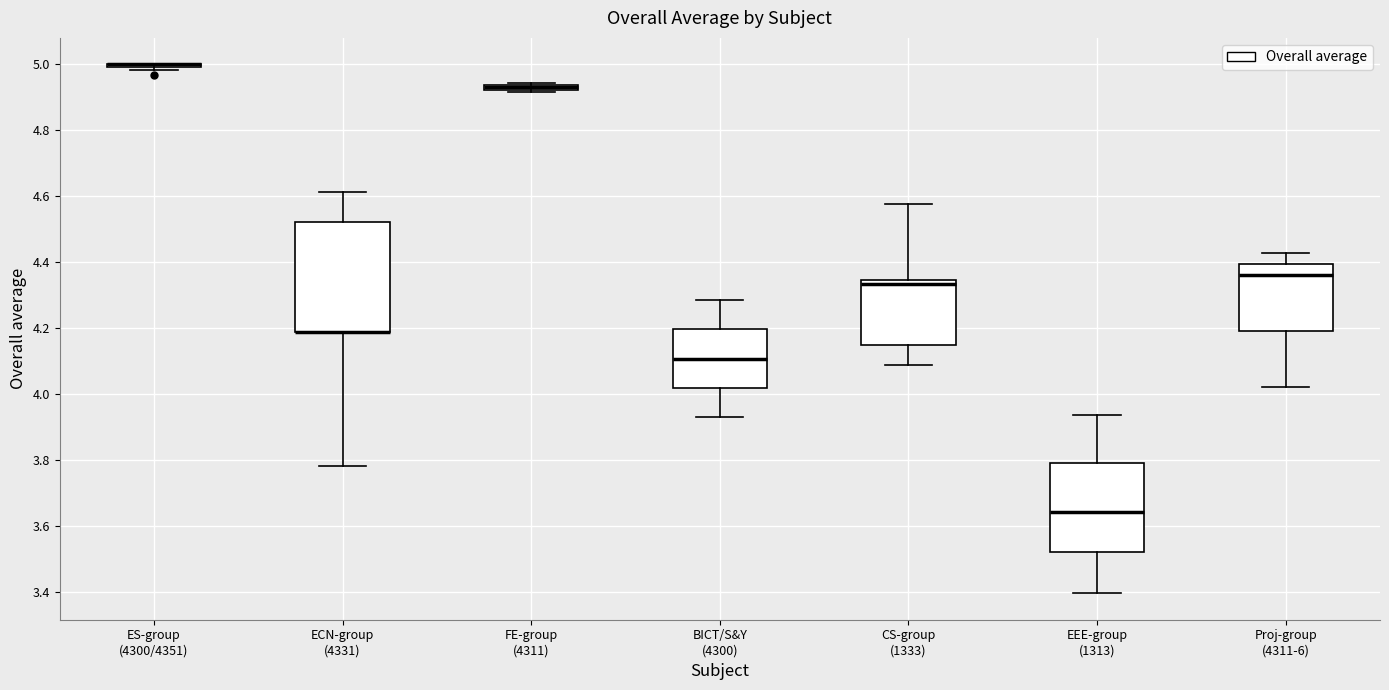

Comparing the boxes themselves (not the whiskers), which one is the tallest?

ECN-group (4331)